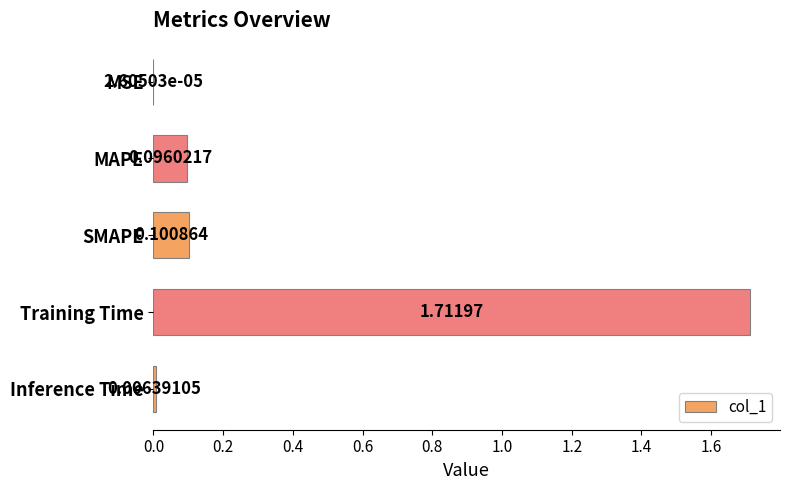

Between Inference Time and SMAPE, which is larger?

SMAPE